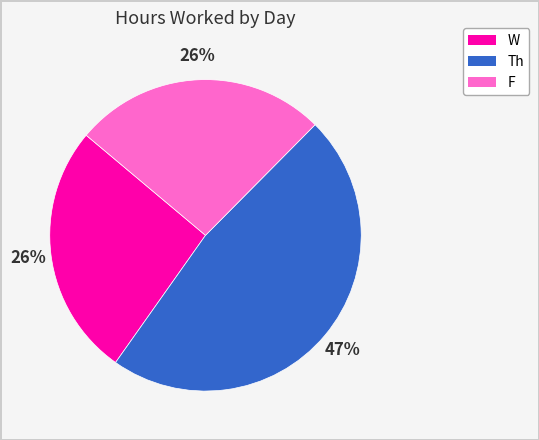

To the nearest percent, what is the difference between the largest and smallest slice percentages?

21%